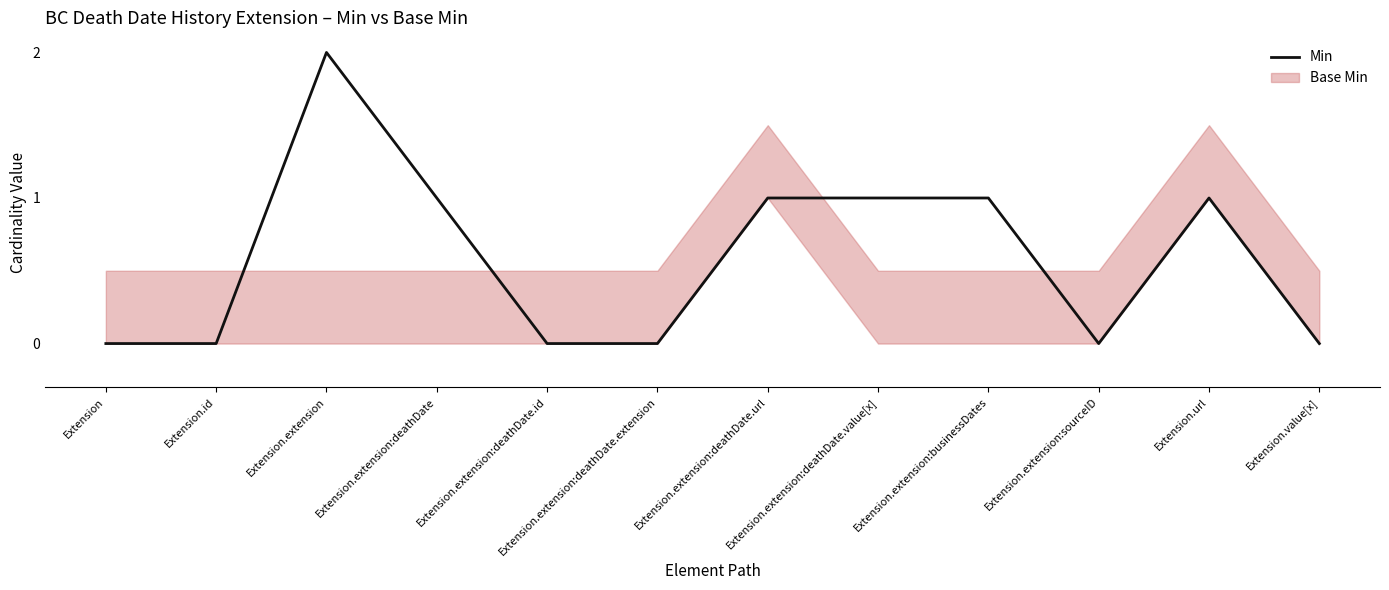

List the labels in order of value, smallest first.

Extension, Extension.id, Extension.extension:deathDate.id, Extension.extension:deathDate.extension, Extension.extension:sourceID, Extension.value[x], Extension.extension:deathDate, Extension.extension:deathDate.url, Extension.extension:deathDate.value[x], Extension.extension:businessDates, Extension.url, Extension.extension